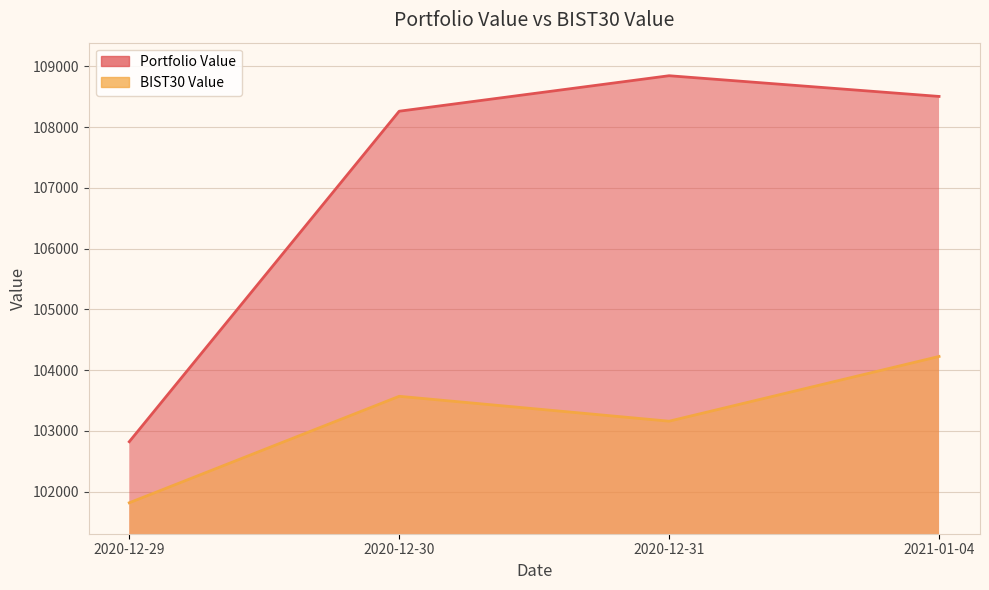

What is the label of the 2nd point from the left?

2020-12-30